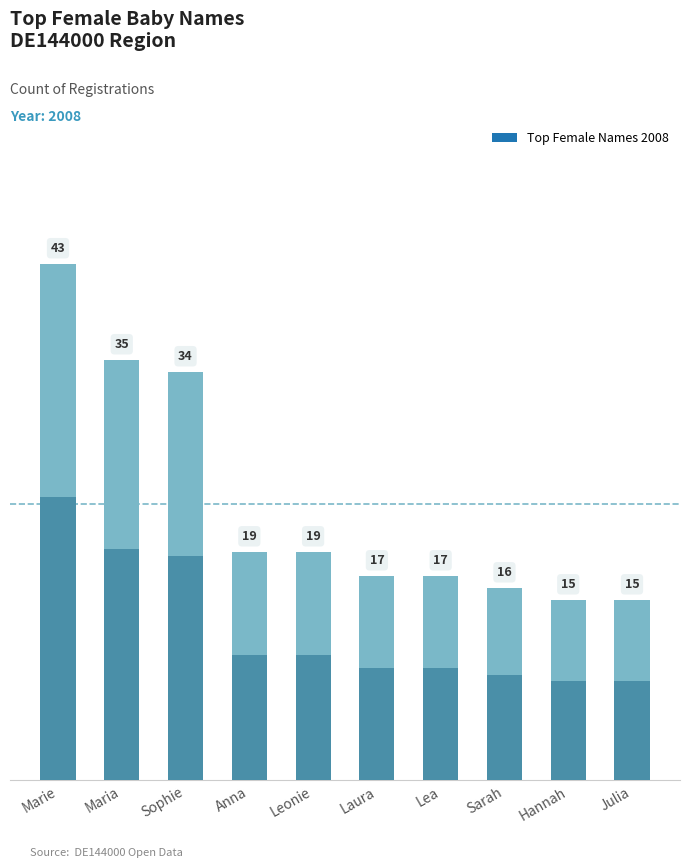

What is the smallest value displayed?

15